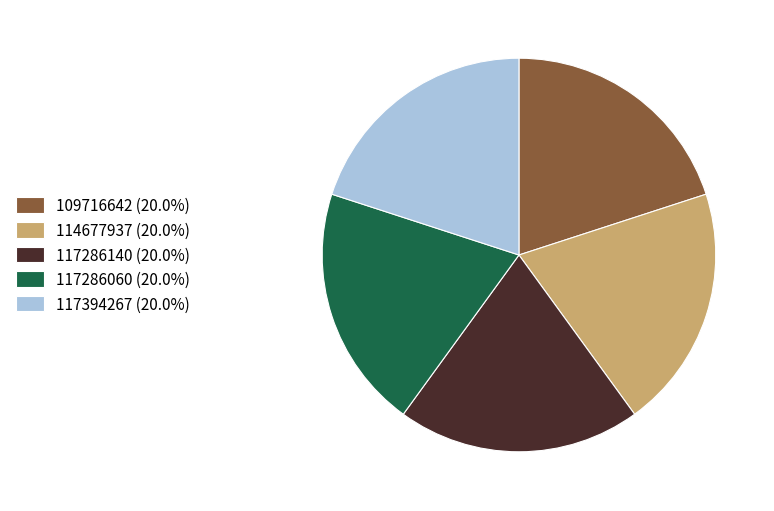

Approximately how many times larger is the value at 117394267 (20.0%) compared to 117286060 (20.0%)?

1.0